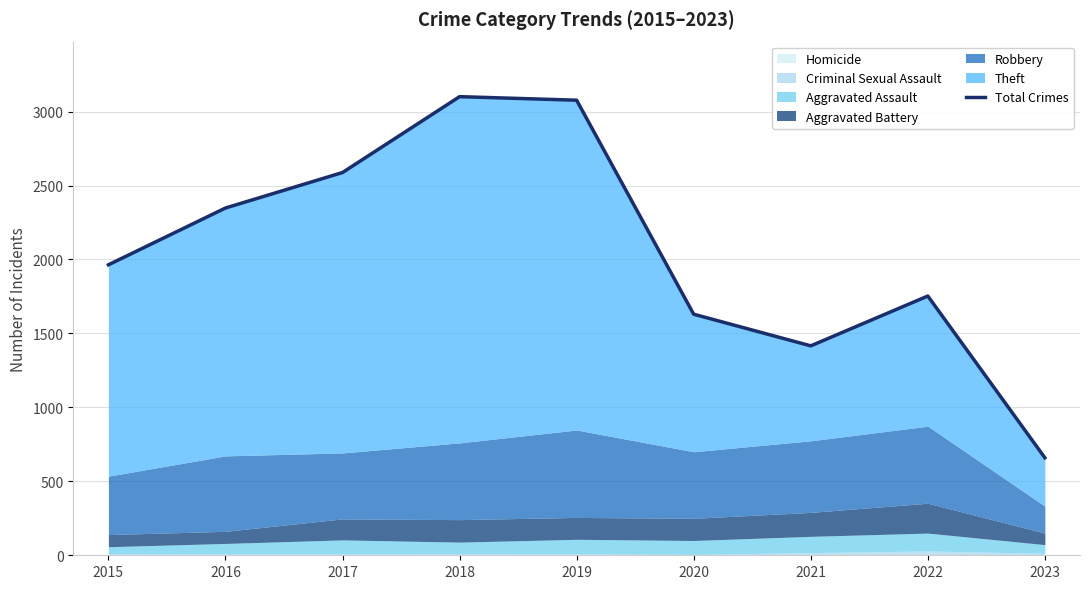

Reading left to right, list all the values displayed in this chart.

1964	2348	2588	3101	3077	1630	1416	1753	659